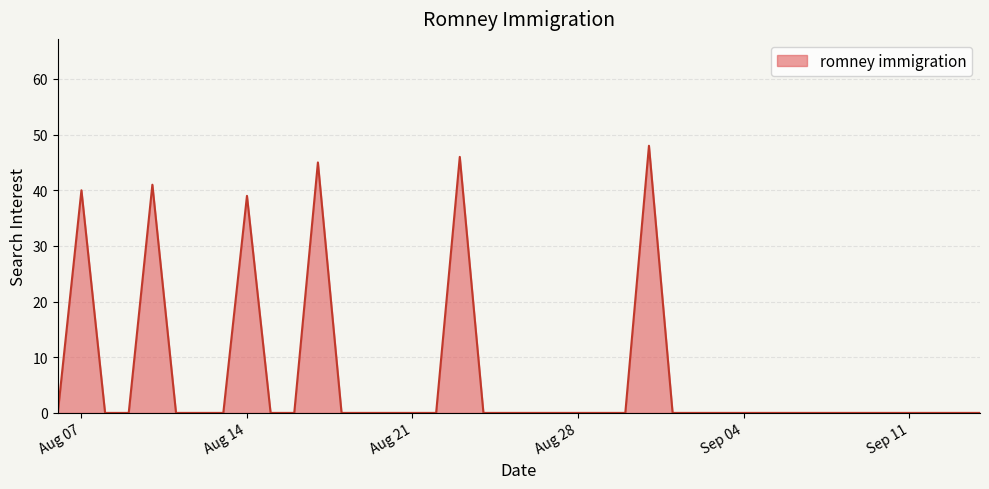

What is the maximum value shown in the chart?

48